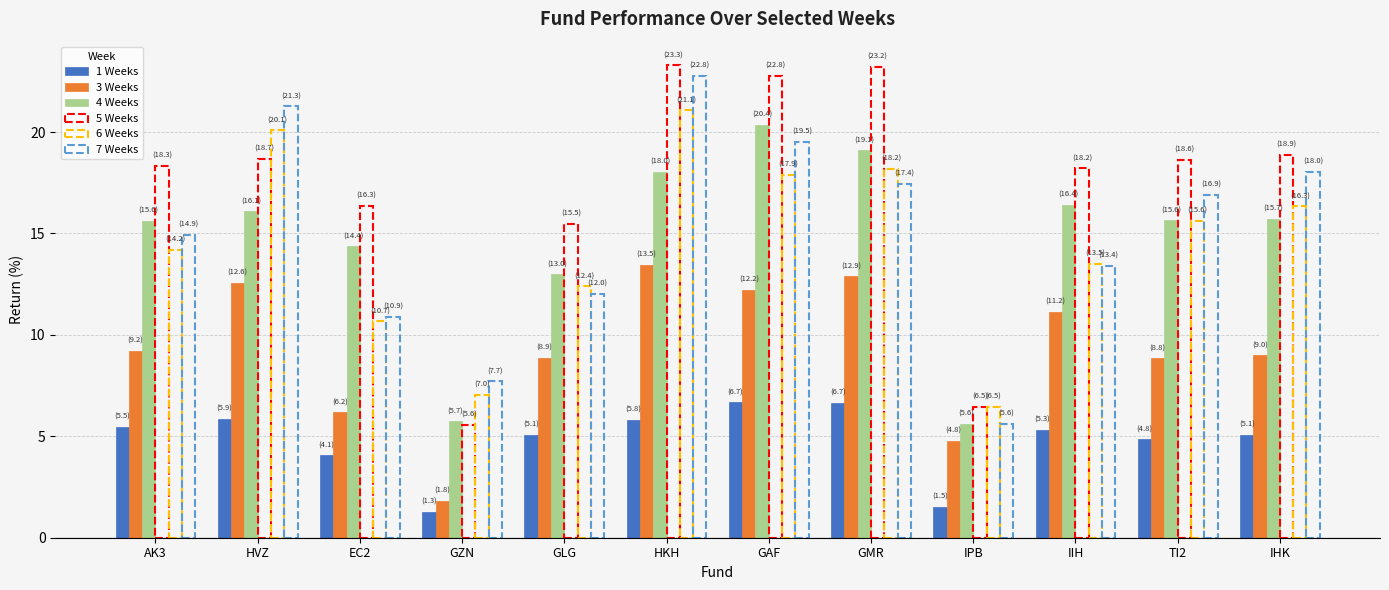

What is the sum of the 3 Weeks values at IPB and GZN?

6.6